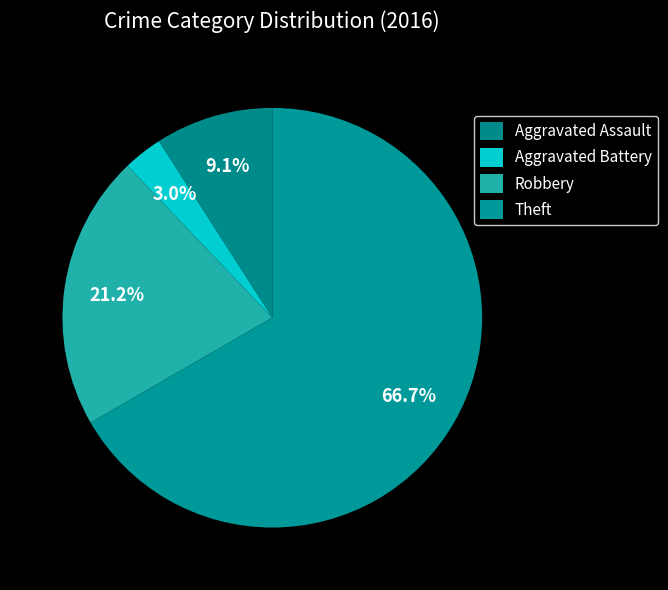

Is there any slice that represents more than half of the pie?

Yes